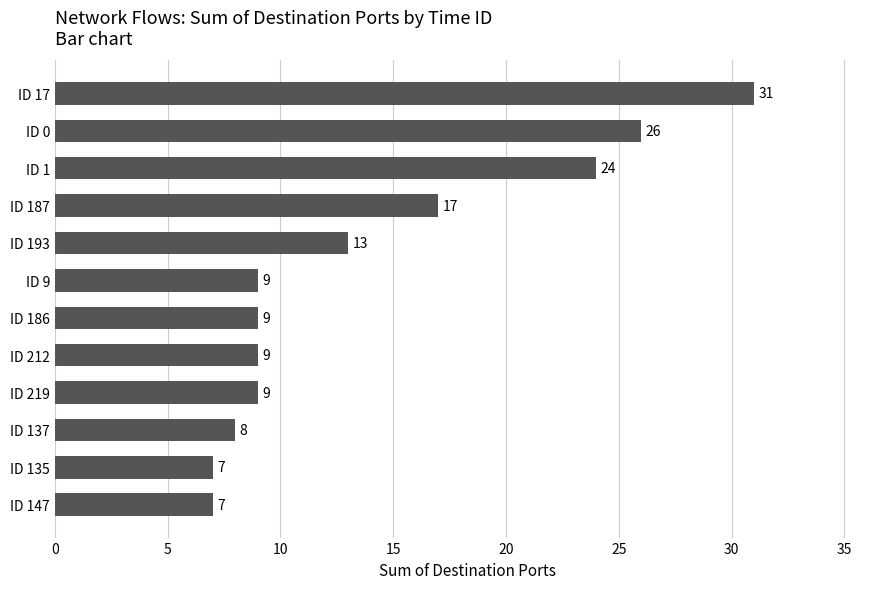

What is the average value?

14